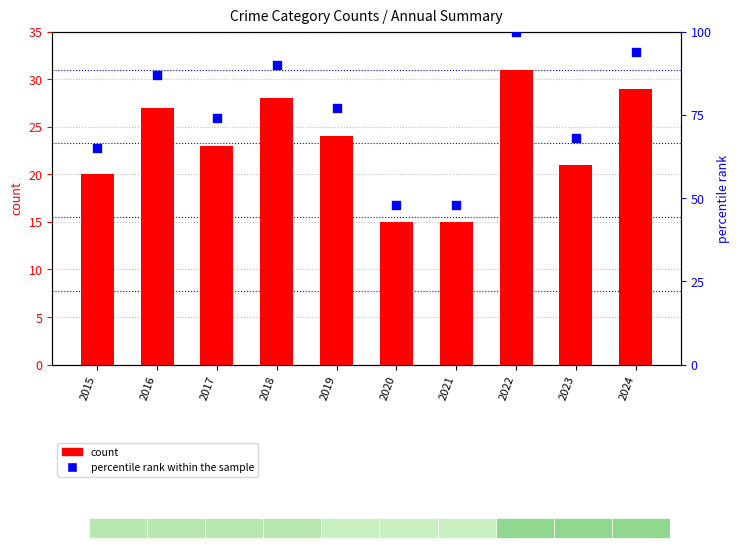

At how many categories does at least one series exceed 23?

10